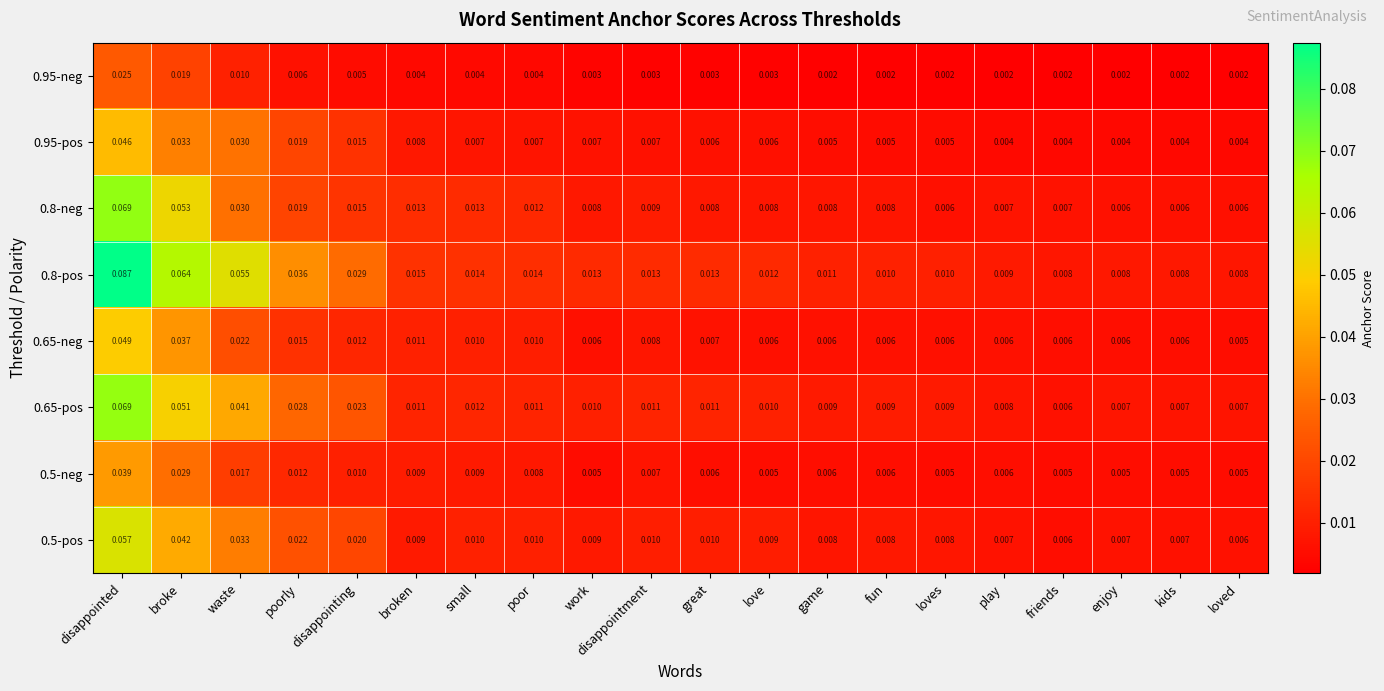

Which category has the highest value in the 0.8-neg series?

disappointed